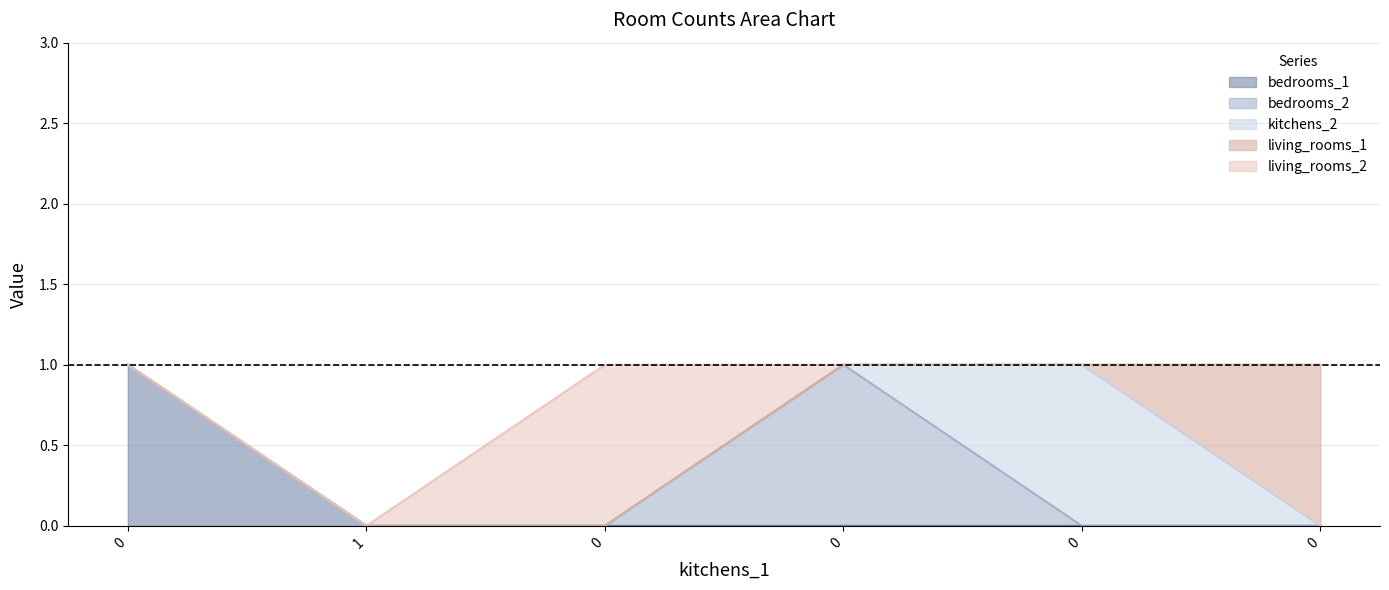

True or false: bedrooms_1 and living_rooms_1 cross at least once.

False